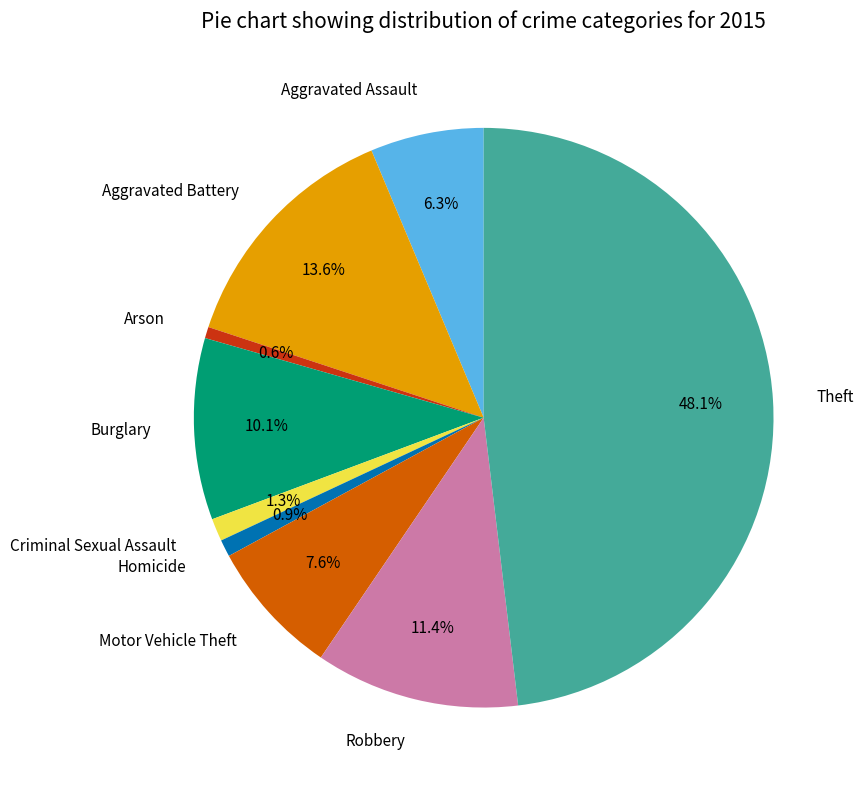

What percentage is the Robbery slice, to the nearest percent?

11%